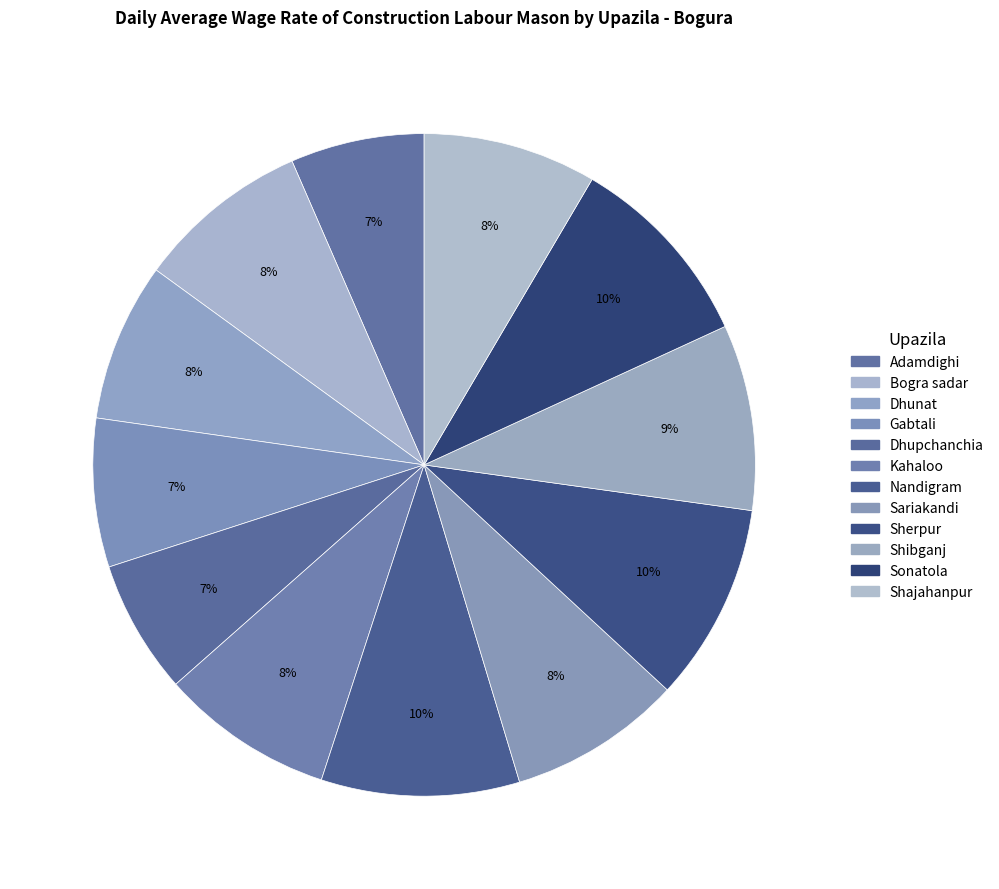

Rank the categories by value from highest to lowest.

Nandigram, Sherpur, Sonatola, Shibganj, Bogra sadar, Kahaloo, Sariakandi, Shajahanpur, Dhunat, Gabtali, Adamdighi, Dhupchanchia